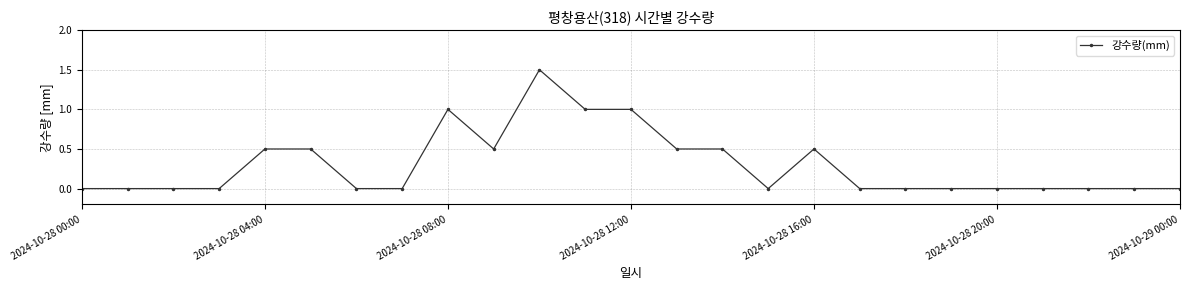

What is the sum of all values?

7.5